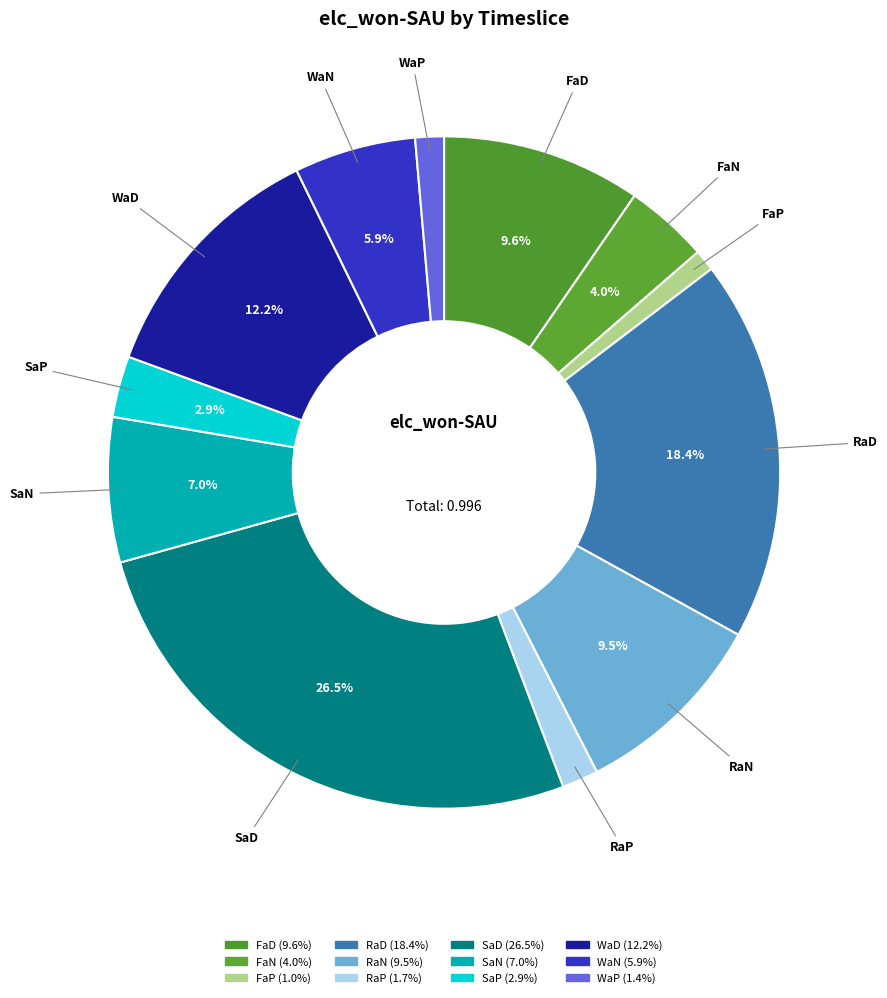

How much of the chart is everything except FaD?

90.4%